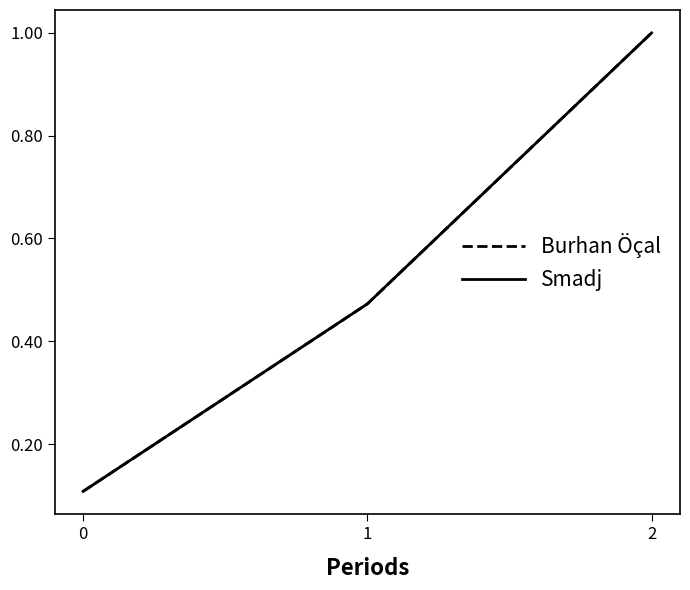

Does the chart have visible grid lines?

No